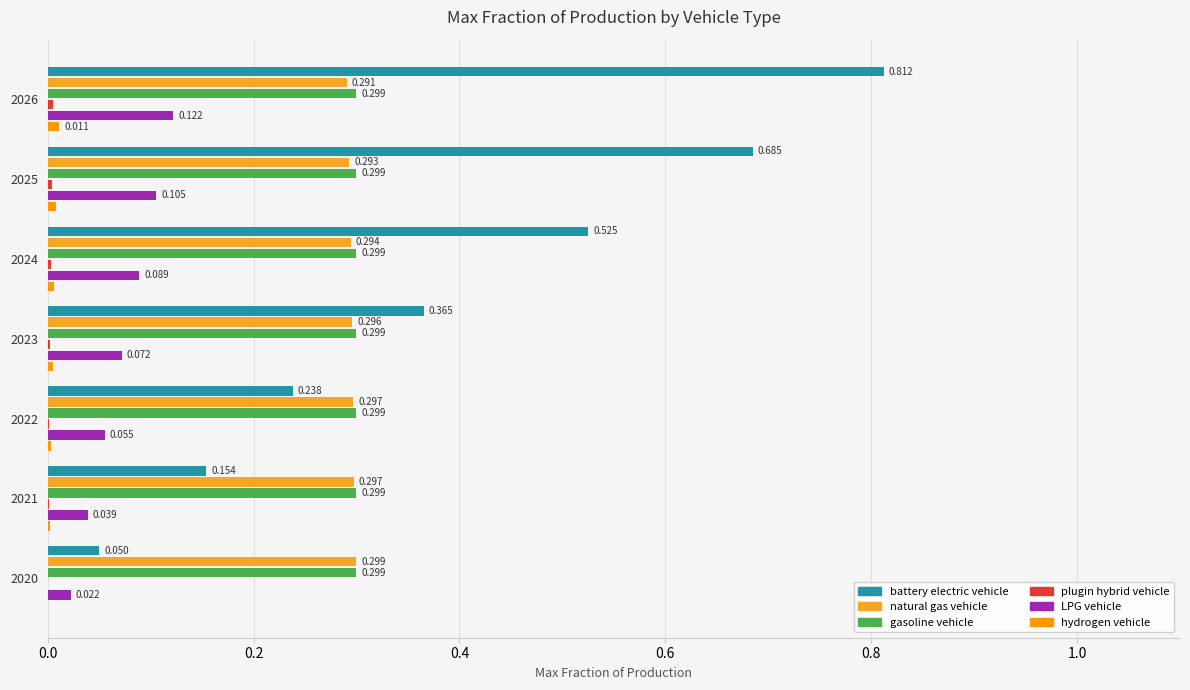

Reading left to right, what are all the values shown in this chart?

battery electric vehicle: 0.1	0.2	0.2	0.4	0.5	0.7	0.8
natural gas vehicle: 0.3	0.3	0.3	0.3	0.3	0.3	0.3
gasoline vehicle: 0.1	0.1	0.1	0.1	0.1	0.1	0.1
plugin hybrid vehicle: 0.0	0.0	0.0	0.0	0.0	0.0	0.0
LPG vehicle: 0.0	0.0	0.1	0.1	0.1	0.1	0.1
hydrogen vehicle: 0.0	0.0	0.0	0.0	0.0	0.0	0.0